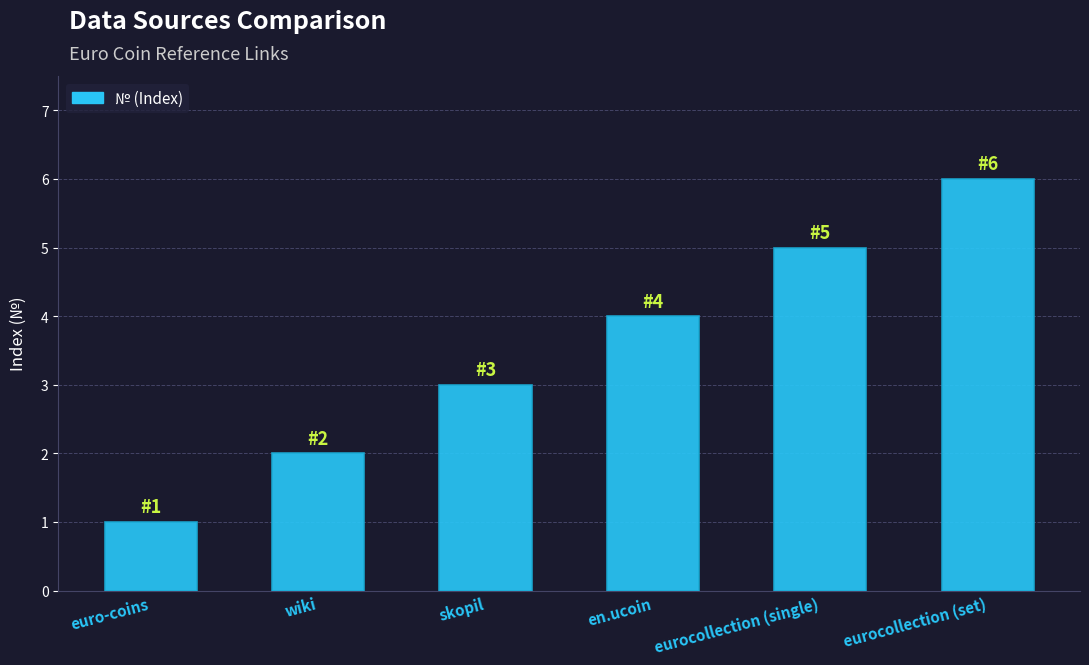

Rank the categories by value from highest to lowest.

eurocollection (set), eurocollection (single), en.ucoin, skopil, wiki, euro-coins